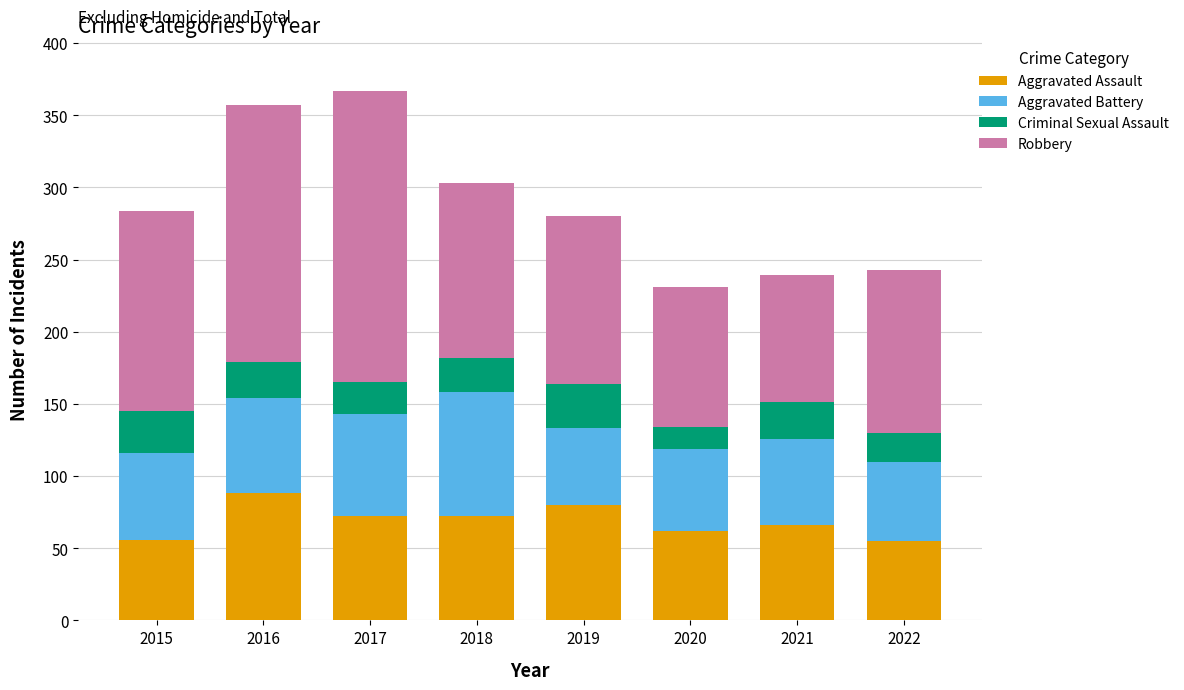

What is the total value across all series at 2018?

303